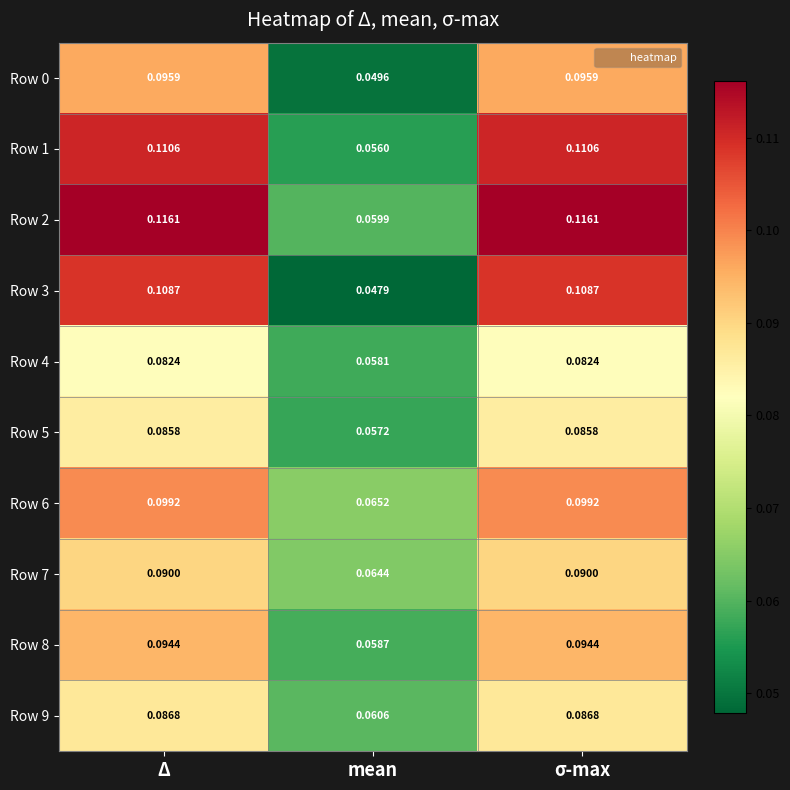

At which label does Row 8 reach its minimum?

mean